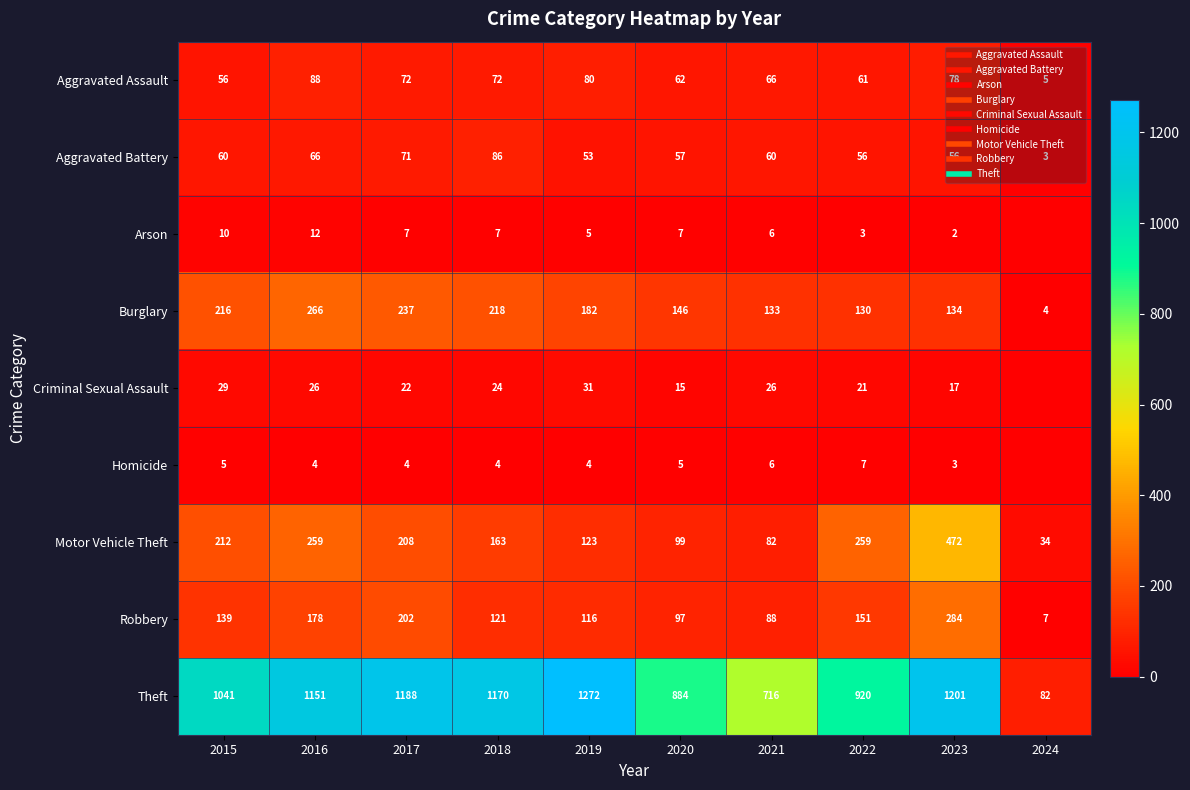

List the series in order of their peak value, lowest first.

Homicide, Arson, Criminal Sexual Assault, Aggravated Battery, Aggravated Assault, Burglary, Robbery, Motor Vehicle Theft, Theft